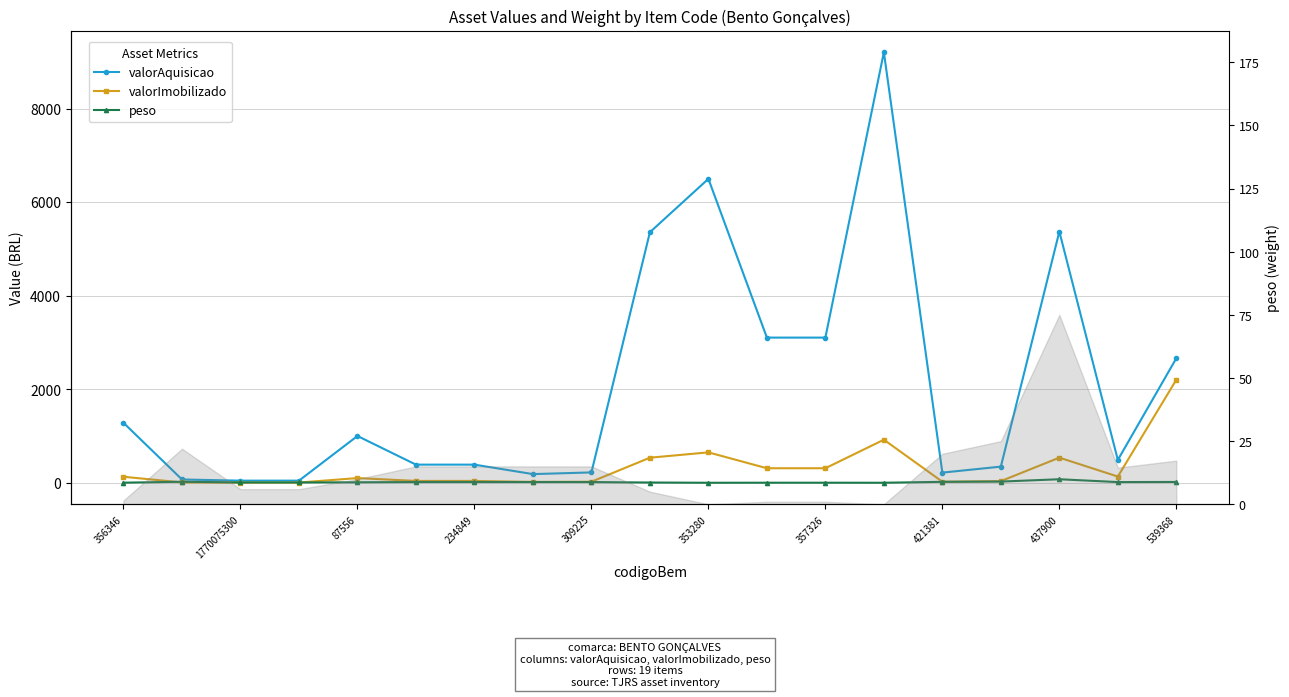

True or false: peso and valorAquisicao cross at least once.

False